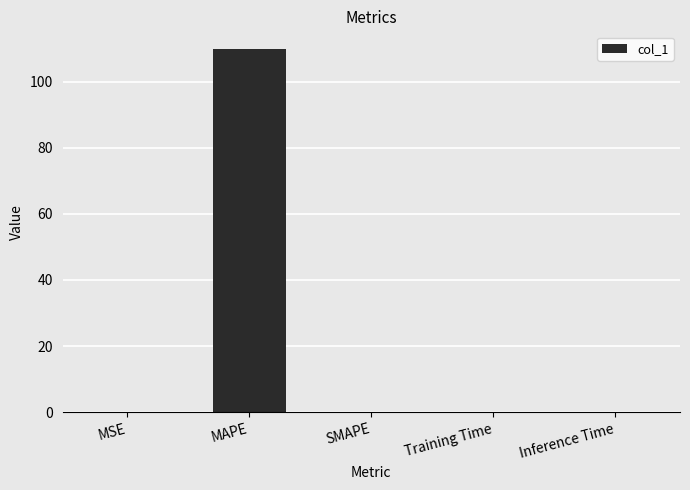

Read the value at MAPE.

109.8